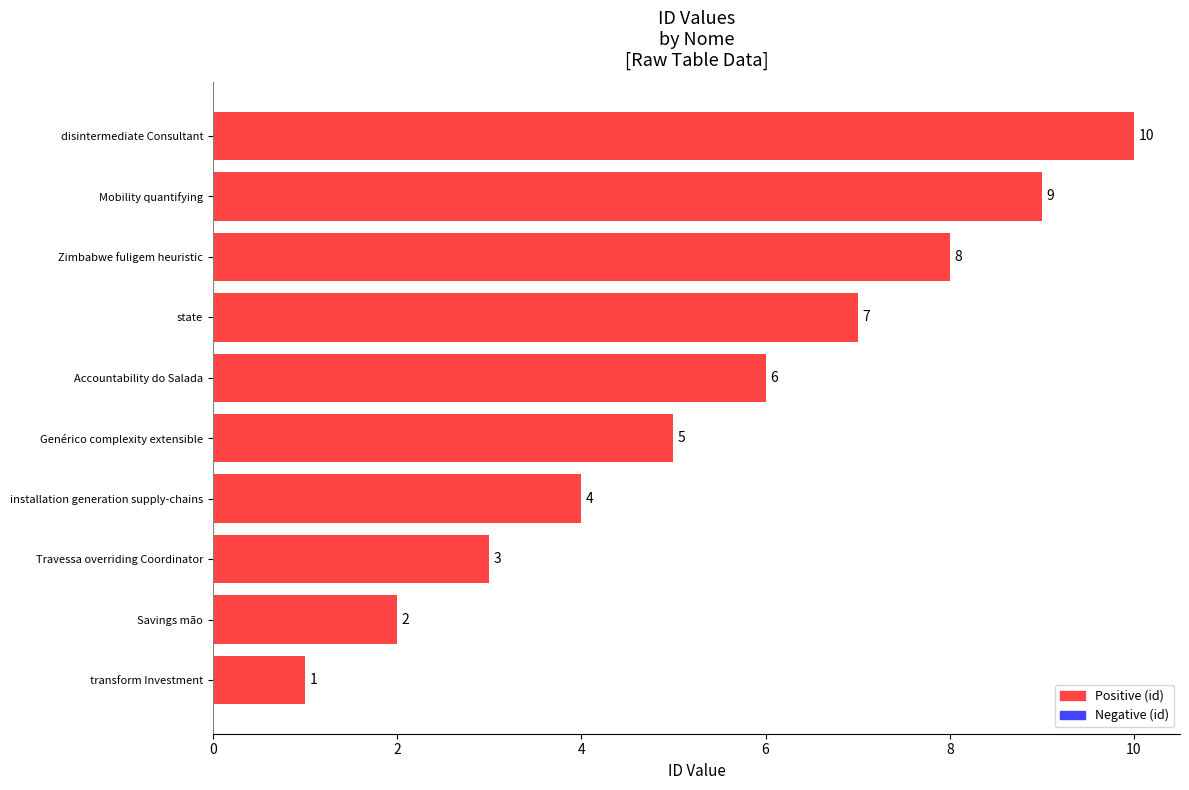

Between Zimbabwe fuligem heuristic and Savings mão, which is larger?

Zimbabwe fuligem heuristic